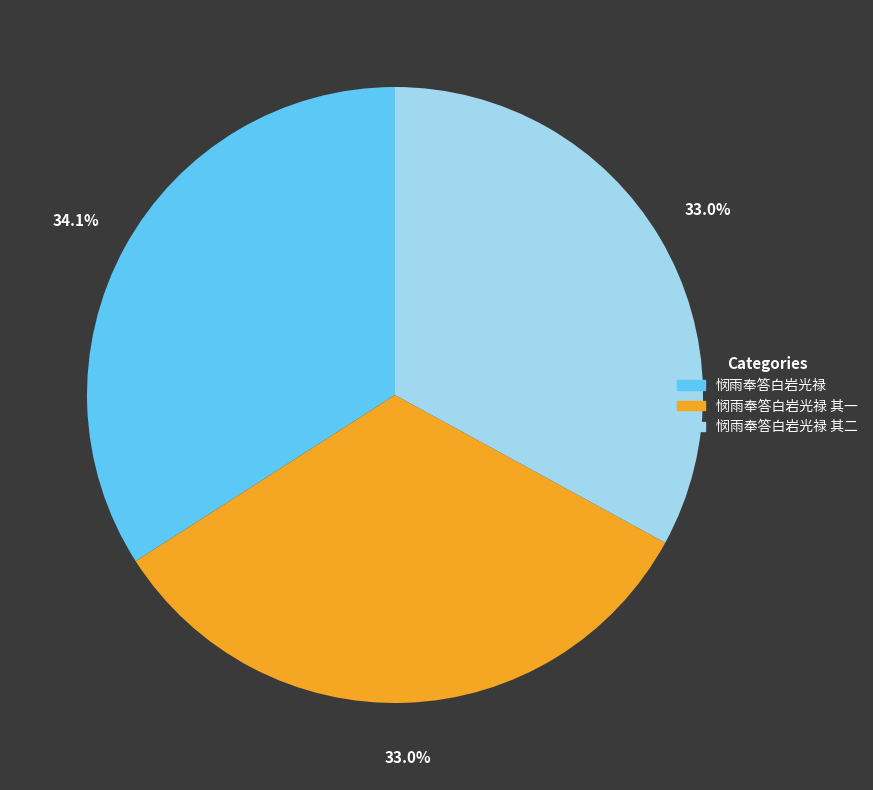

What is the total percentage of 悯雨奉答白岩光禄 and 悯雨奉答白岩光禄 其一?

67.0%